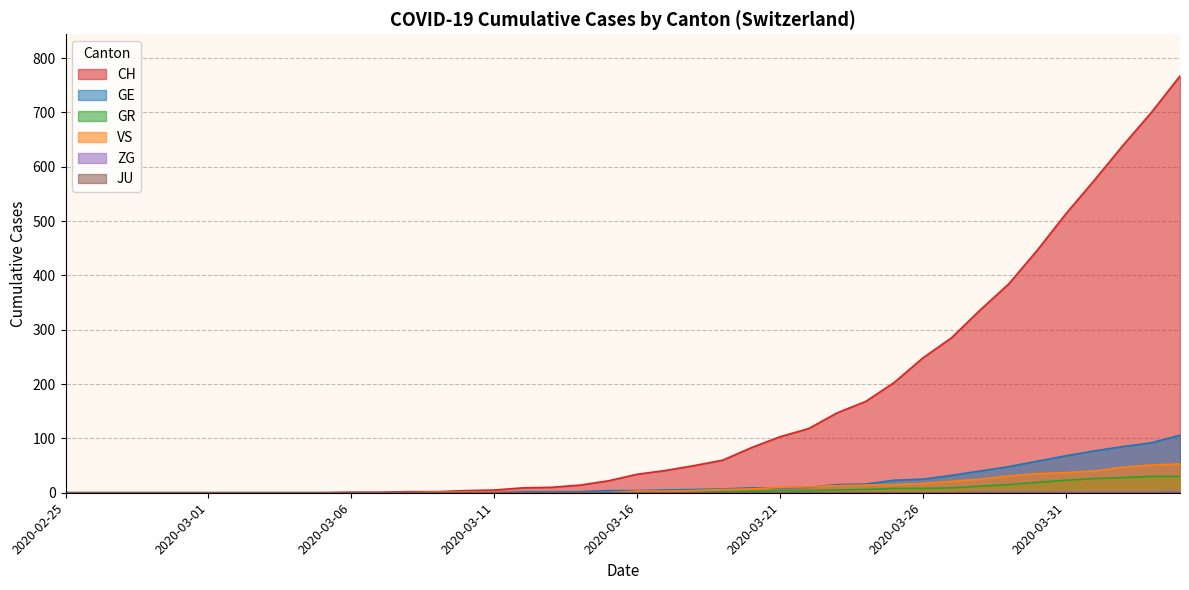

Does the chart display data point markers on the line(s)?

No